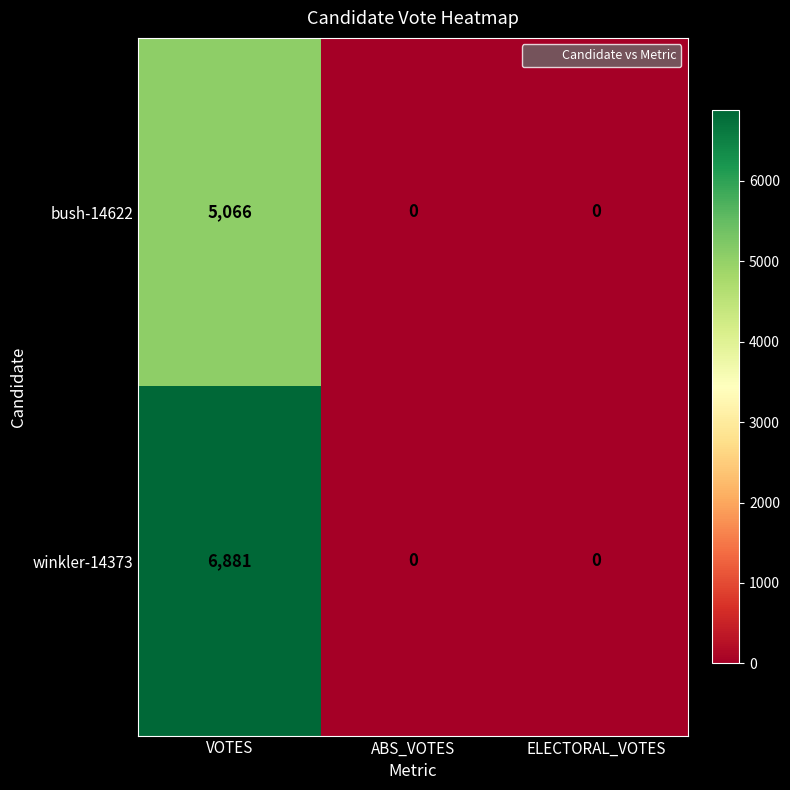

At which category is the sum across all series the highest?

VOTES